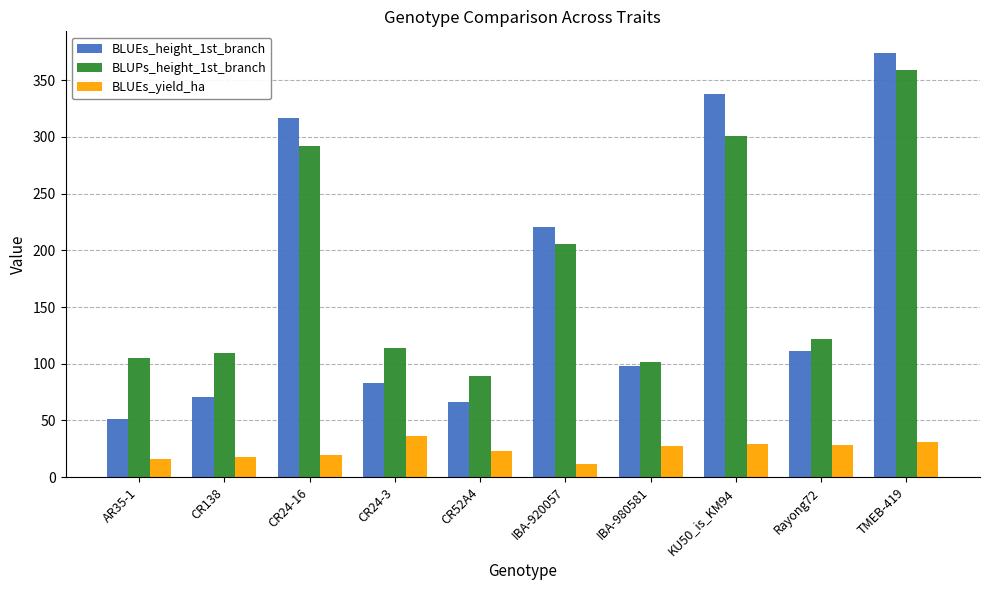

What is the label of the 3rd bar from the right?

KU50_is_KM94